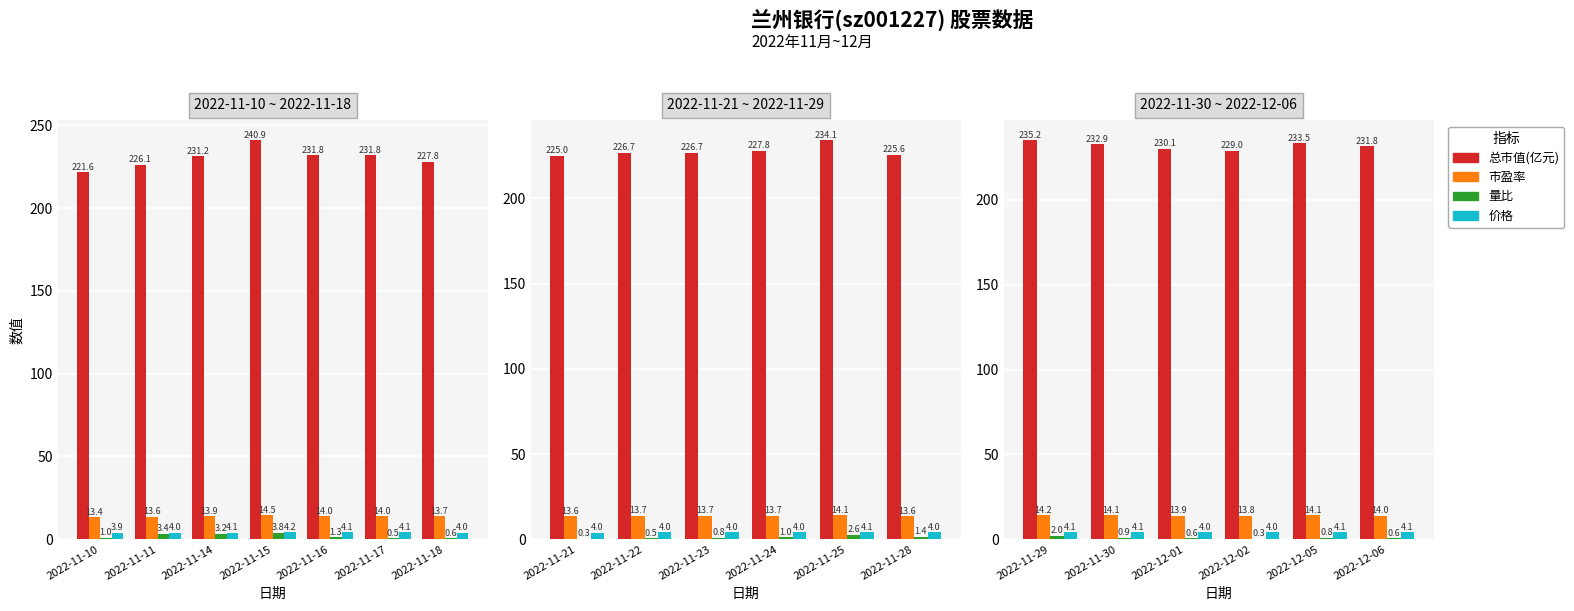

Is it true that 总市值(亿元) equals 154.8 at 2022-11-30?

False